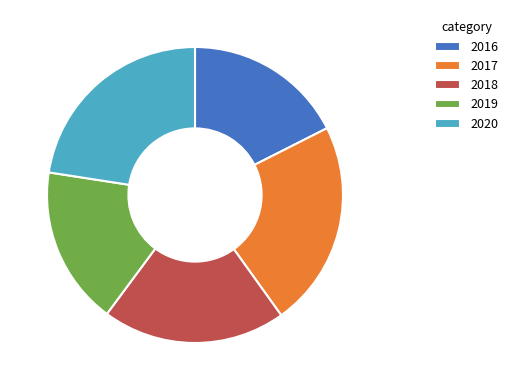

True or false: 2017 accounts for 28% of the total.

False